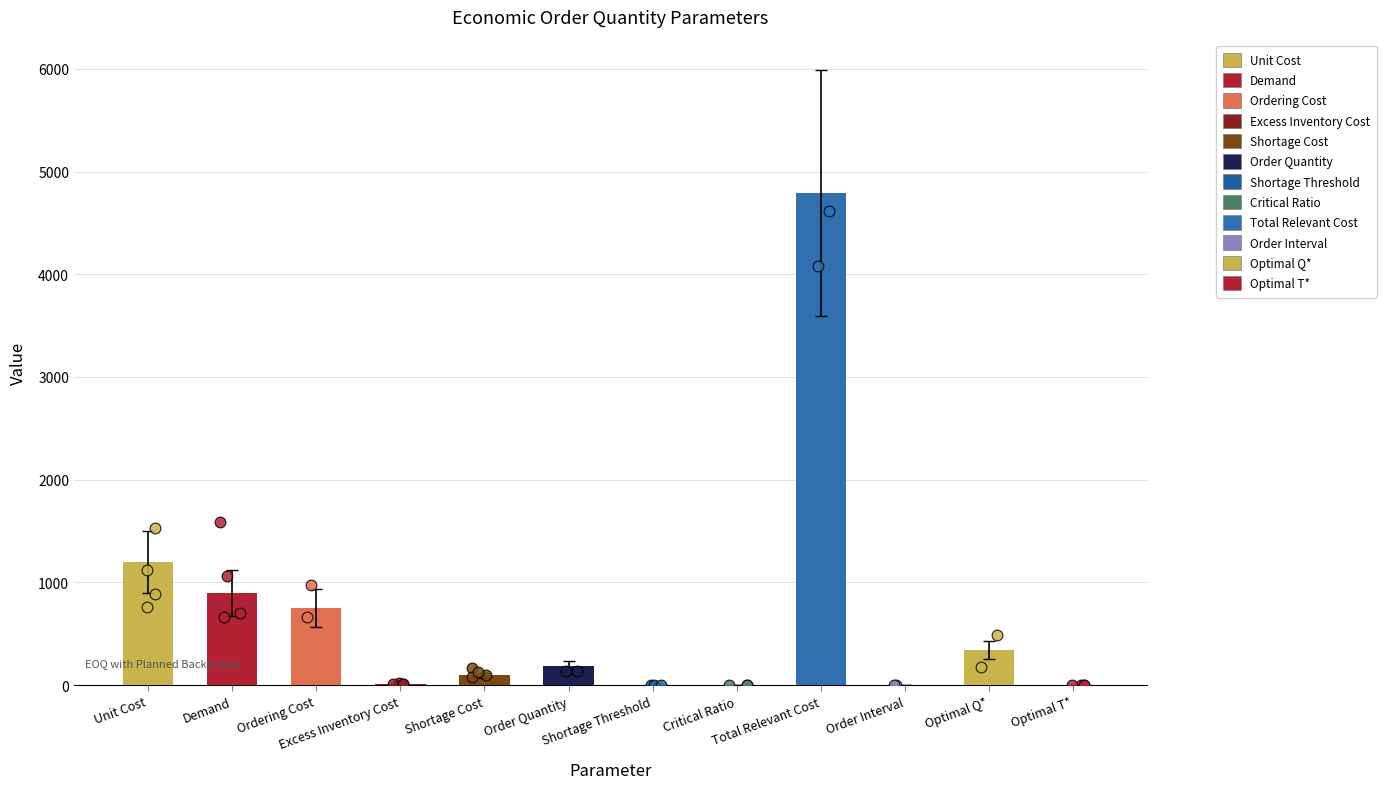

What is the change in value from Order Quantity to Shortage Threshold?

-190.0